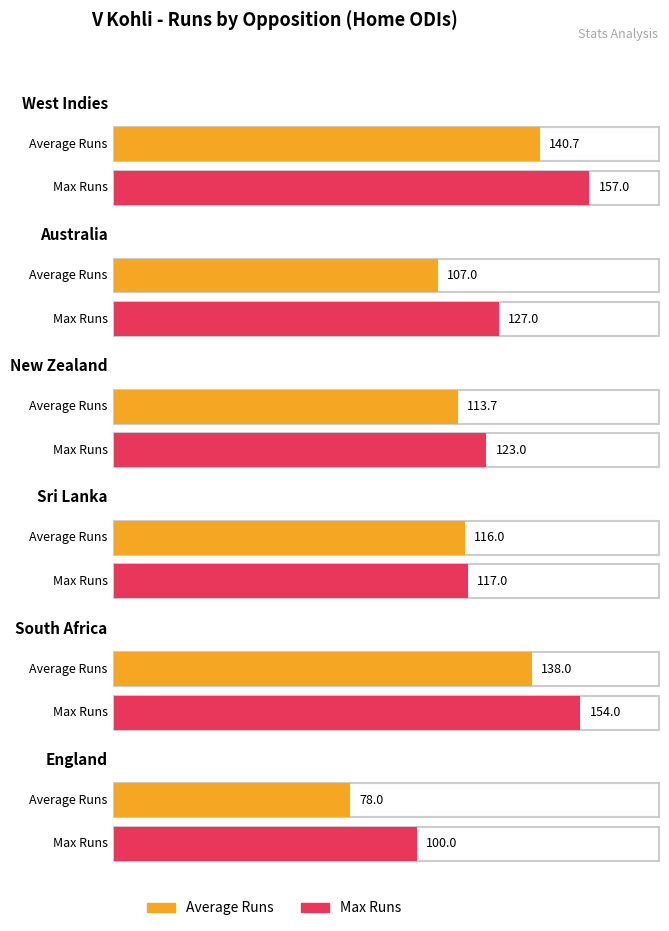

Between Australia and South Africa, which series saw the biggest shift?

Average Runs